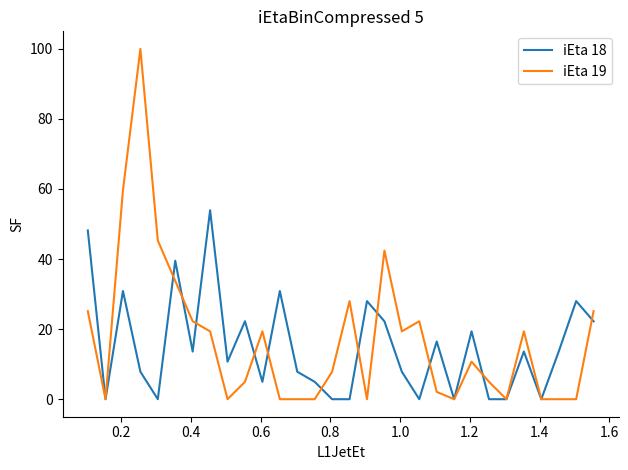

What is the average value of the iEta 18 series?

14.9